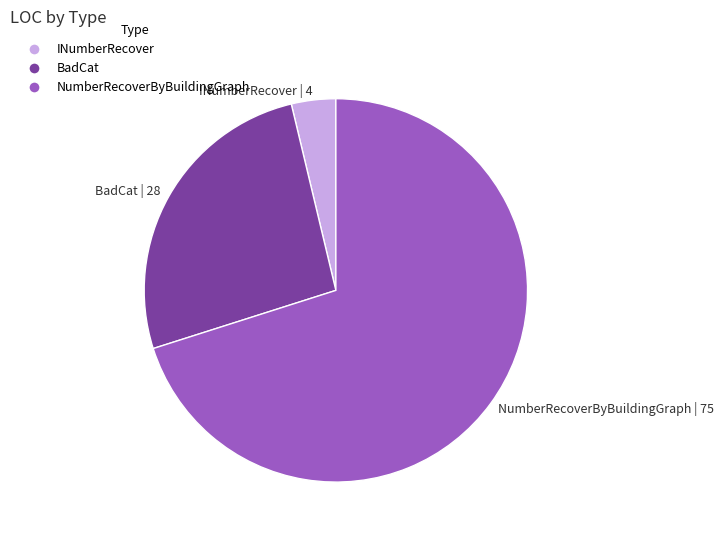

Which category accounts for the majority?

NumberRecoverByBuildingGraph